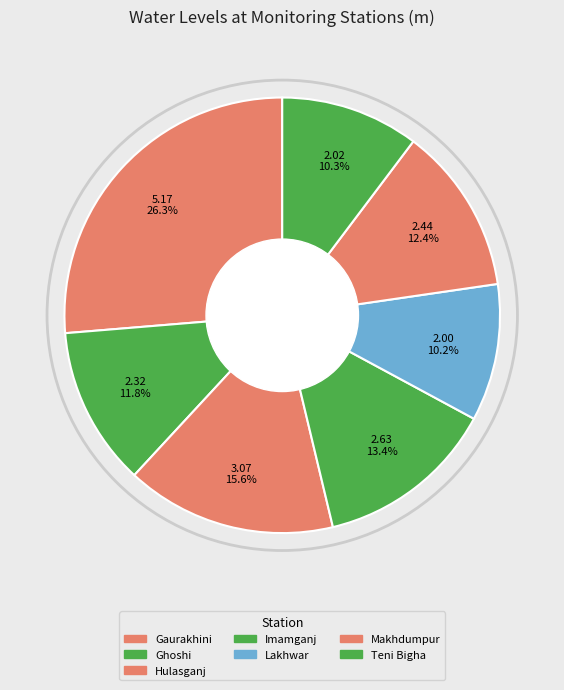

To the nearest percent, what is the difference between the Ghoshi and Makhdumpur slice percentages?

1%